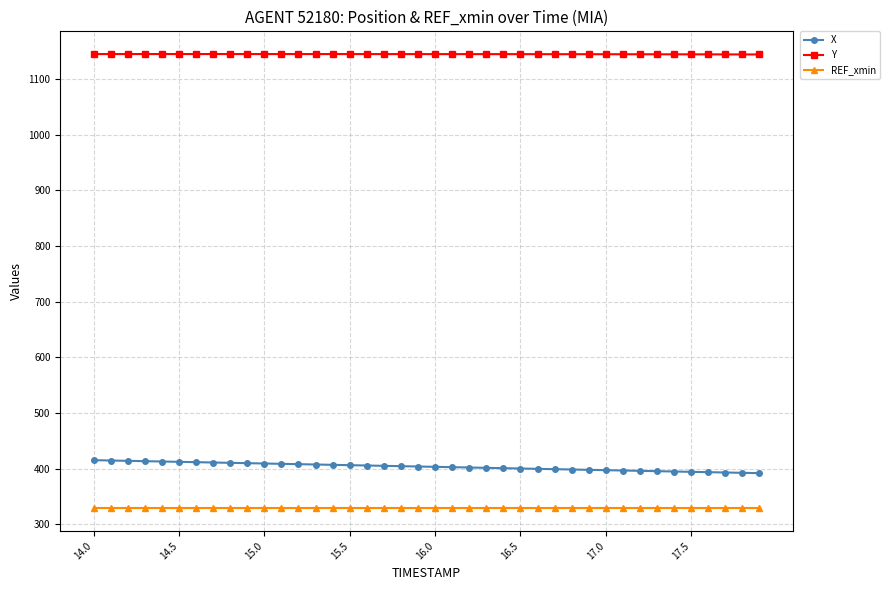

Which series has the largest total across all categories?

Y